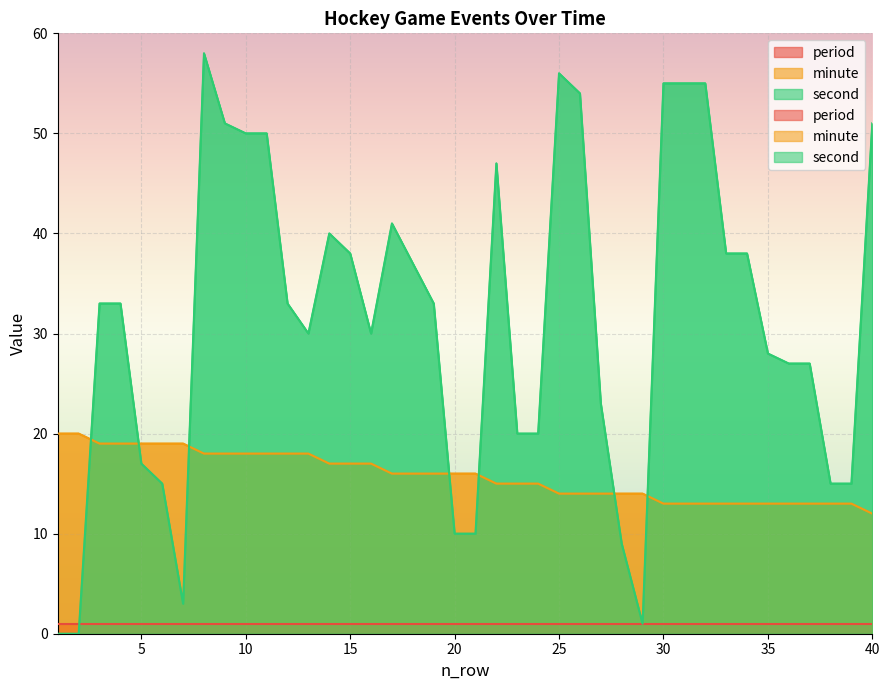

List the series in order of their overall mean, lowest first.

minute, second